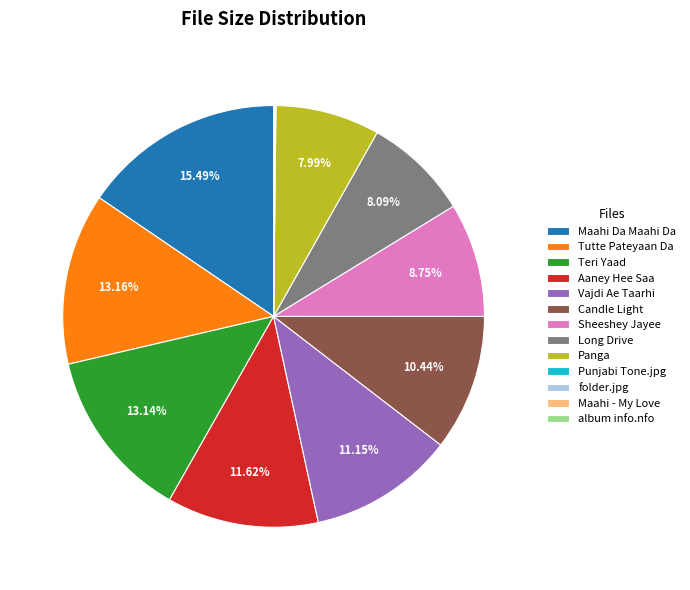

Is it true that Maahi Da Maahi Da is 8% of the pie?

False